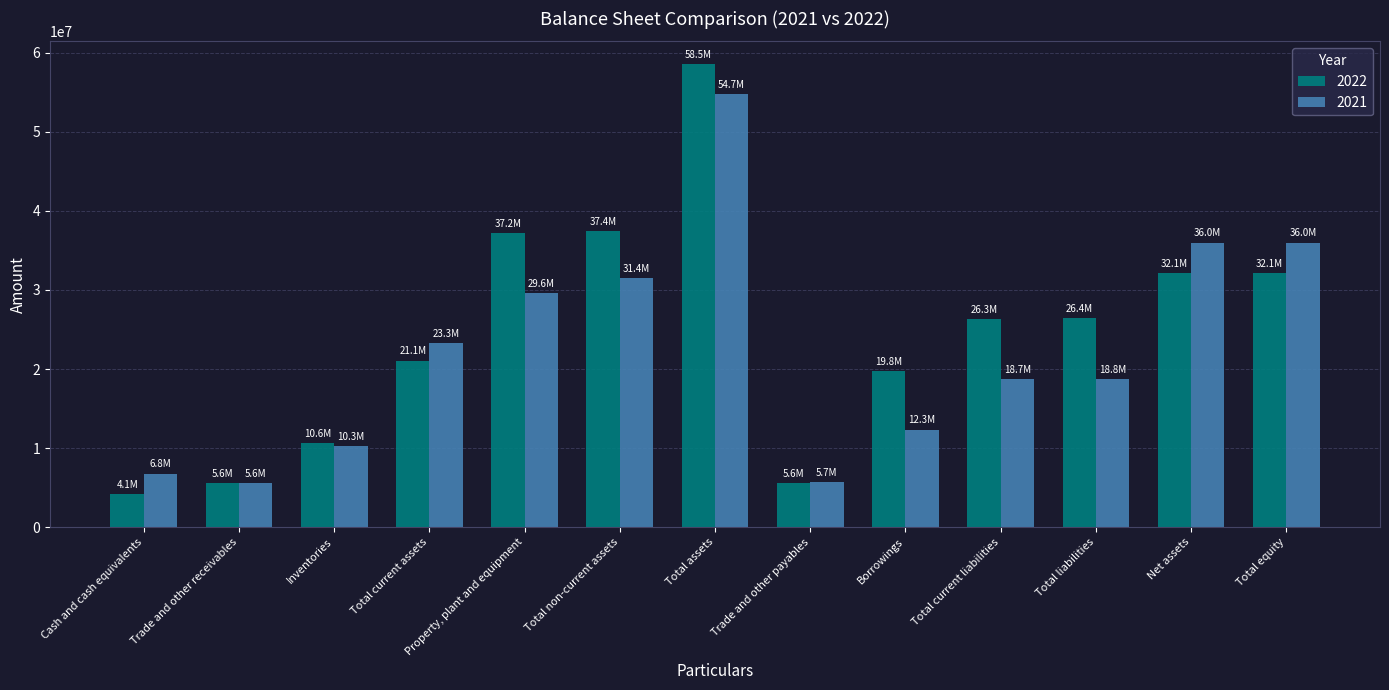

What is the sum of all 2021 values?

289177484